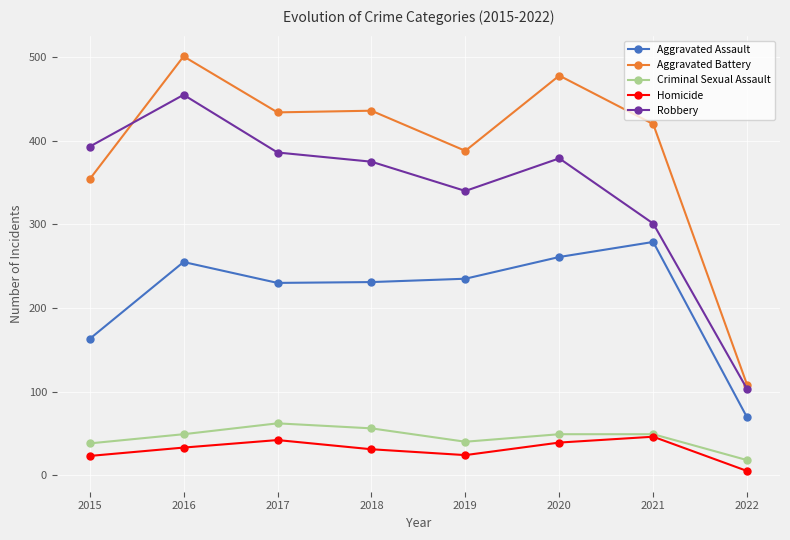

In Aggravated Battery, how many points are higher than both neighbors (excluding endpoints)?

3